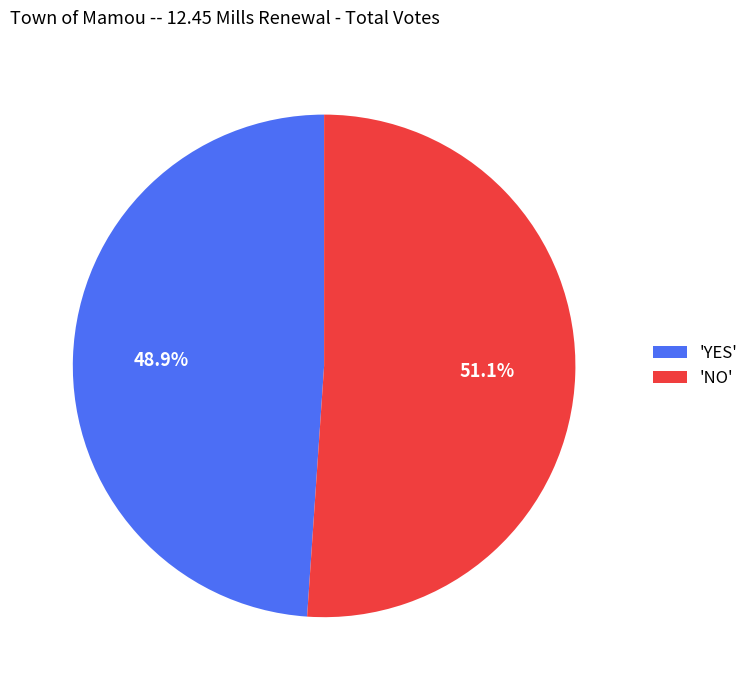

How many segments does this pie chart have?

2